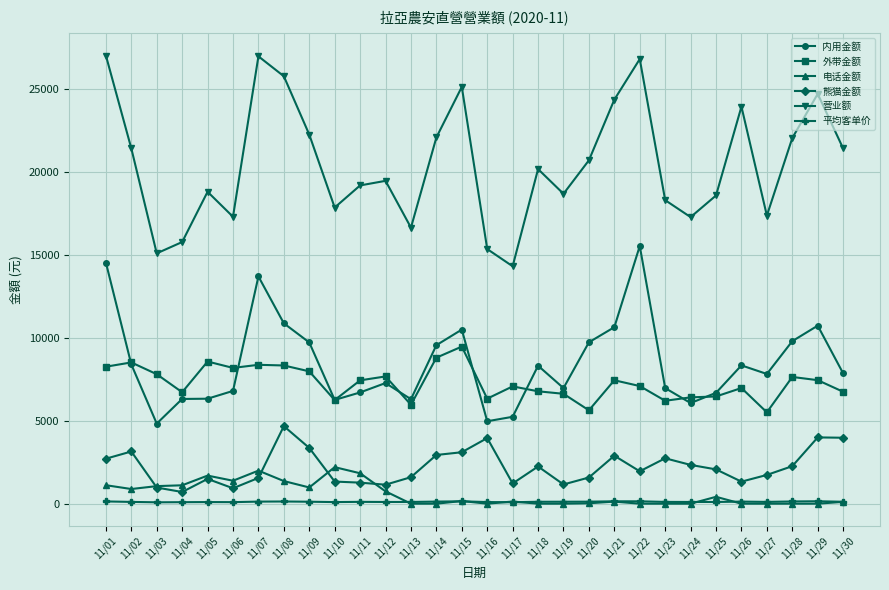

In 熊猫金额, how many points are higher than both neighbors (excluding endpoints)?

8